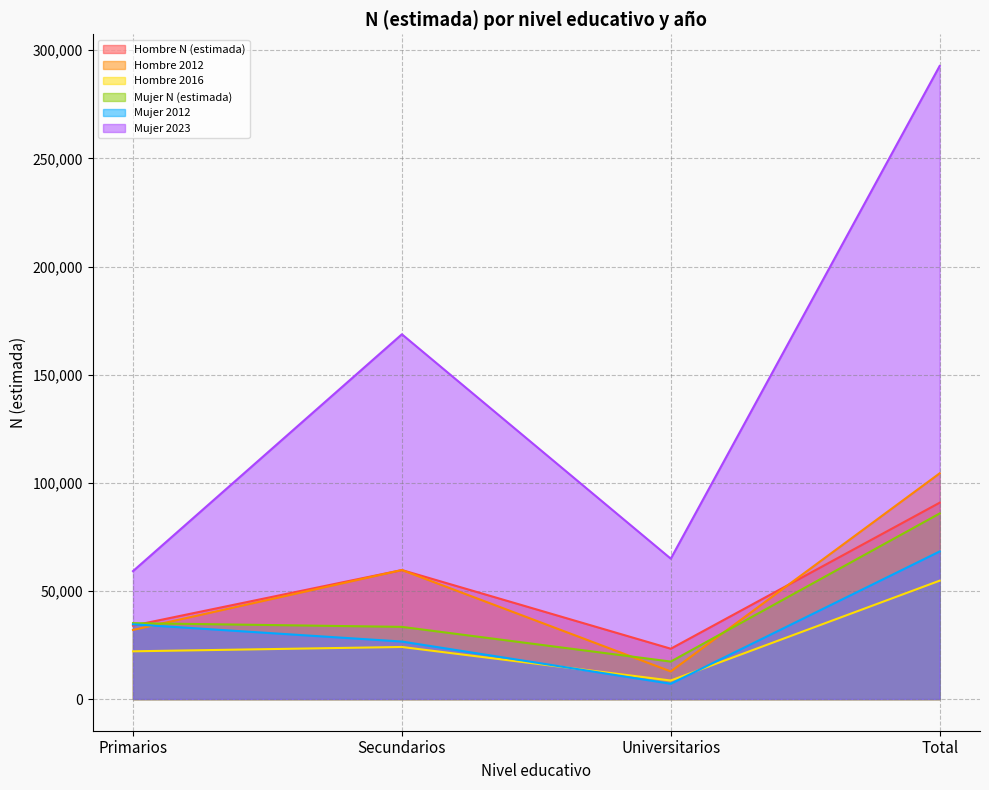

The Hombre 2012 series shows 22260 at Universitarios. True or false?

False